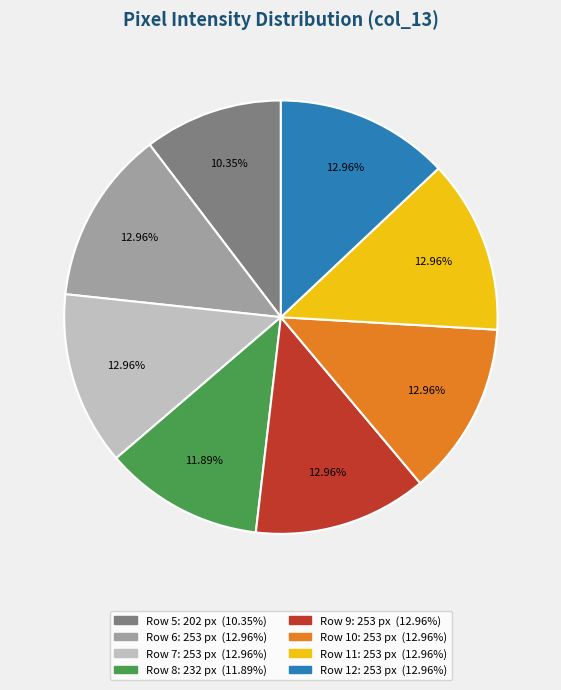

Does any single category account for the majority?

No